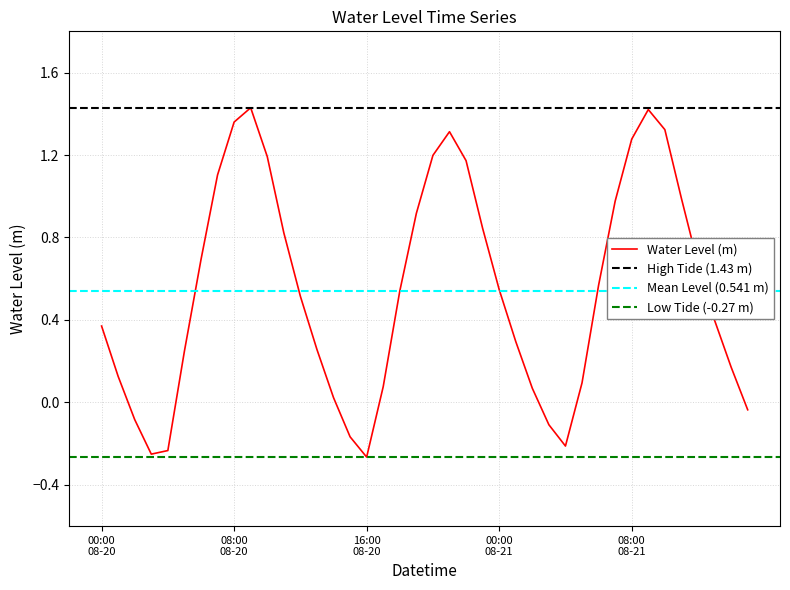

At which category does the data reach its first local peak?

2023-08-20 09:00